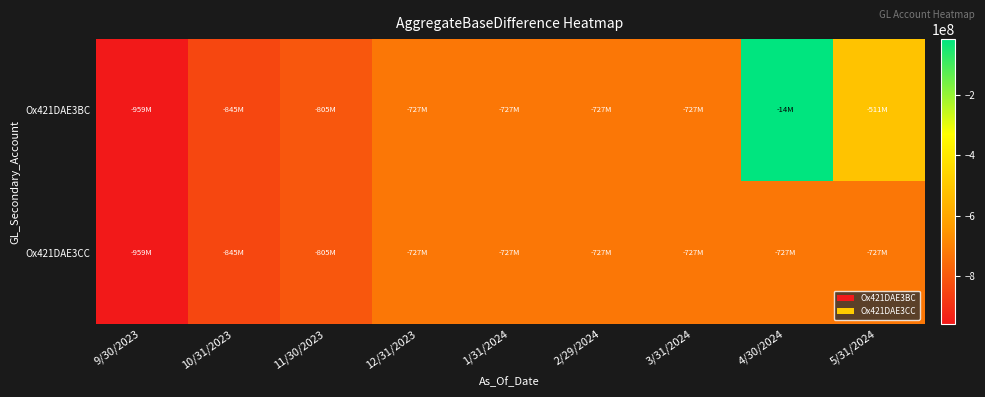

Which series changed the most between 10/31/2023 and 1/31/2024?

Ox421DAE3BC